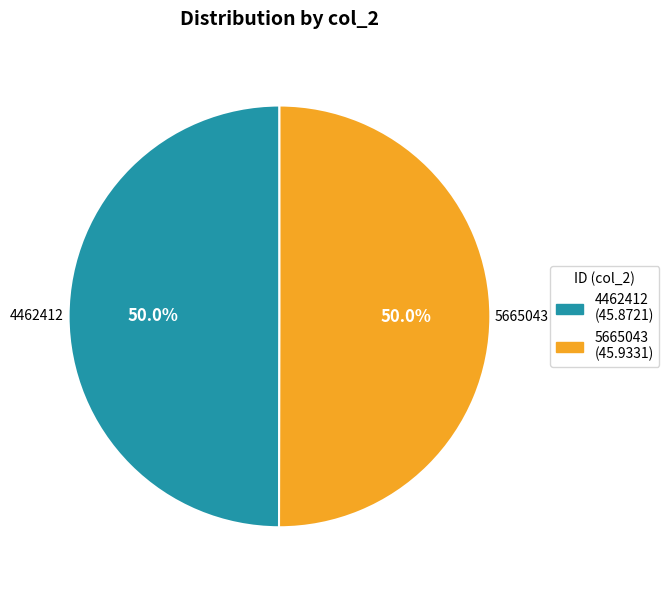

How many slices are in this pie chart?

2